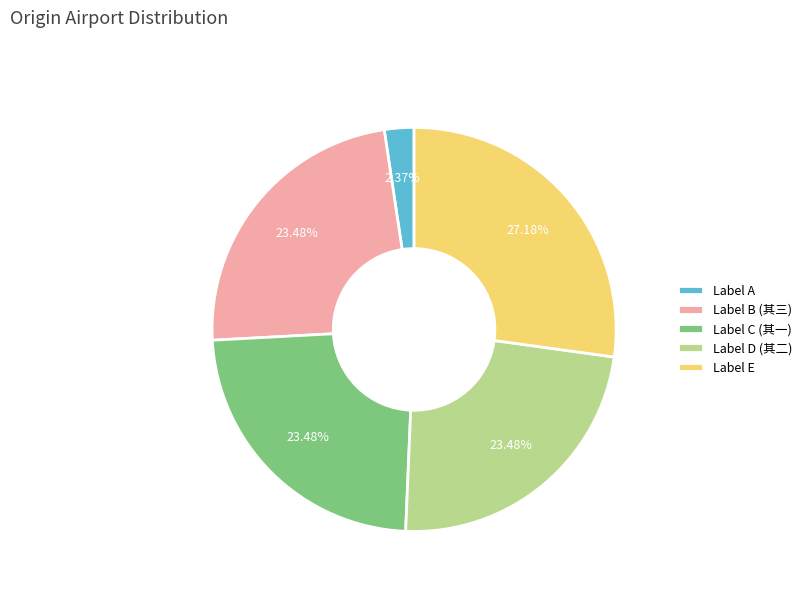

Approximately how many times larger is the value at Label E compared to Label D (其二)?

1.2